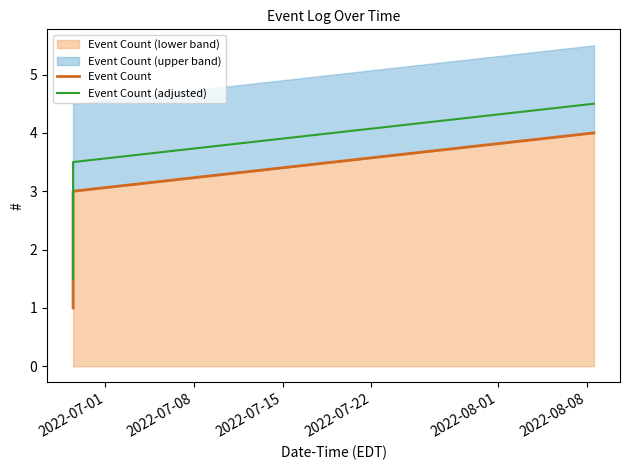

True or false: Event Count (adjusted) and Event Count cross at least once.

False